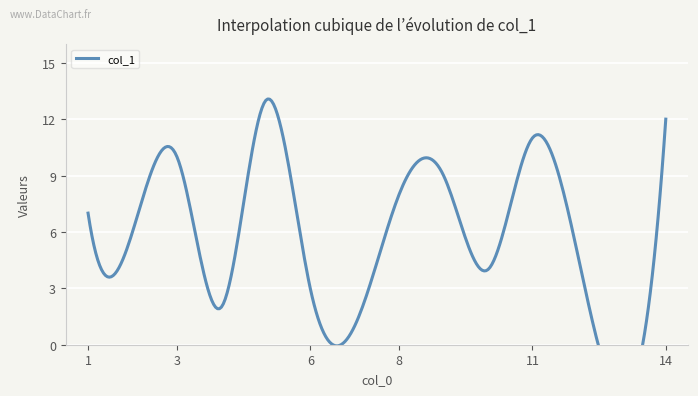

Rank the categories by value from highest to lowest.

5, 14, 11, 3, 9, 8, 1, 2, 12, 10, 6, 4, 7